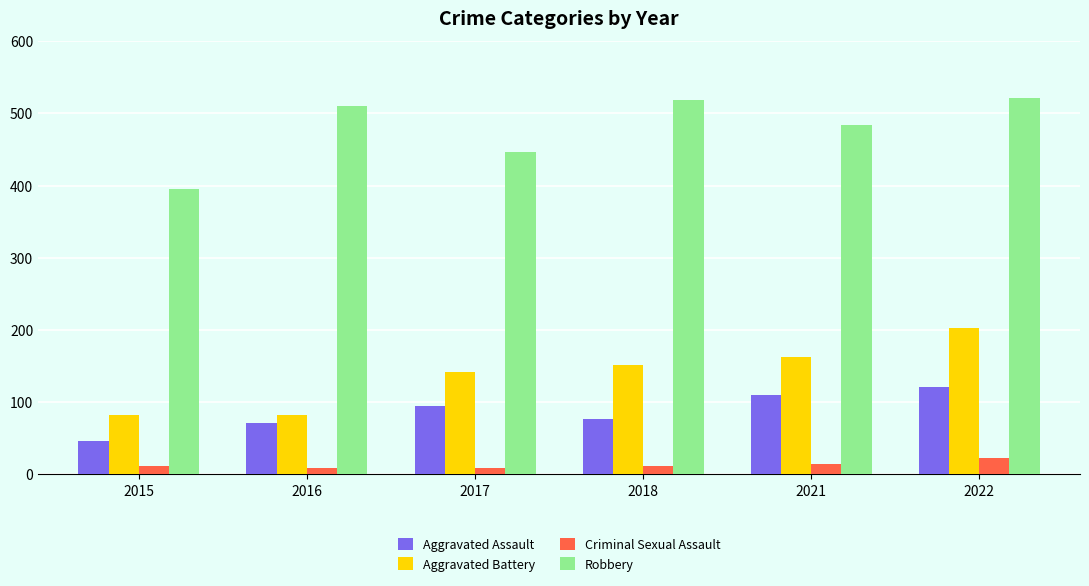

Is the value of Aggravated Battery at 2022 greater than the value of Aggravated Assault at 2021?

Yes